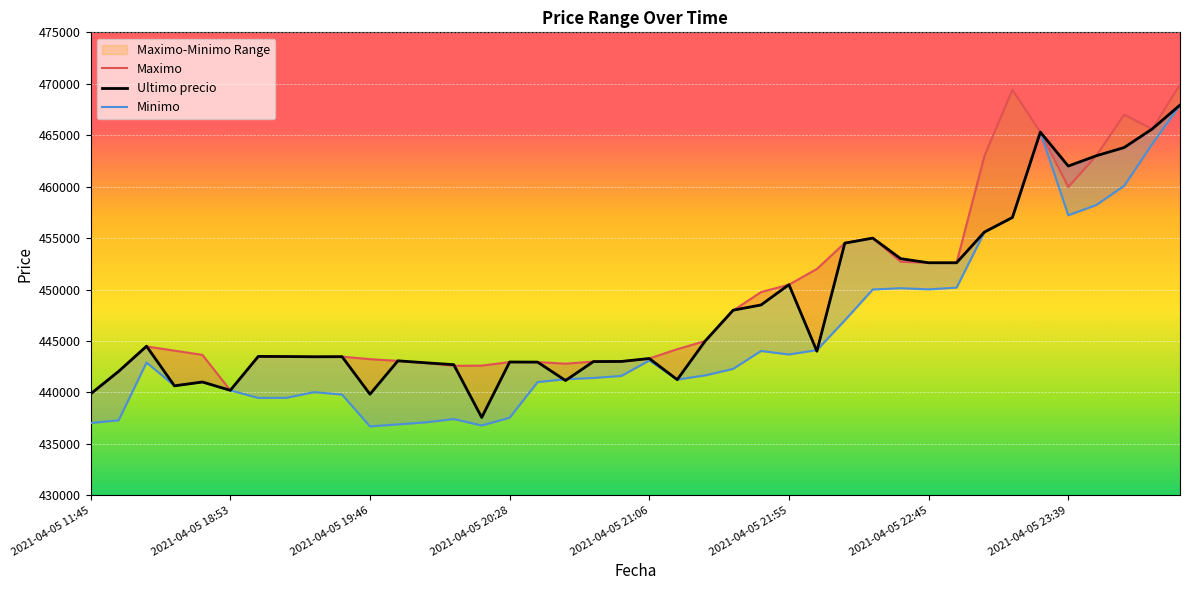

What is the value of the Minimo point at the 9th from the left?

440025